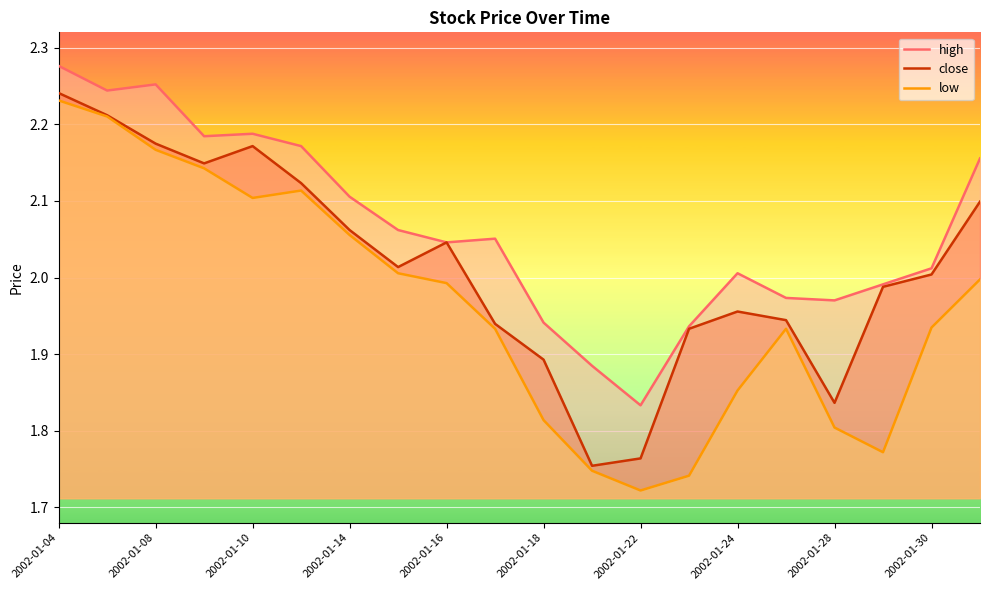

What is the maximum value for high?

2.3